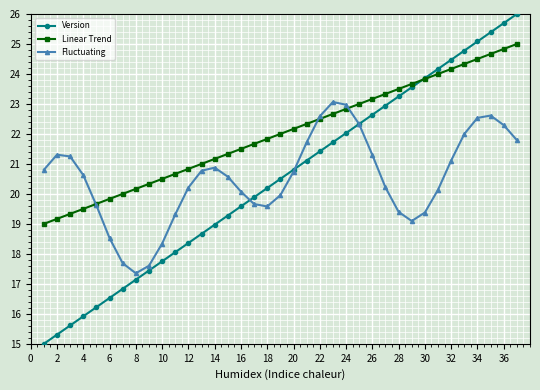

How many intersections are there between Version and Linear Trend?

1